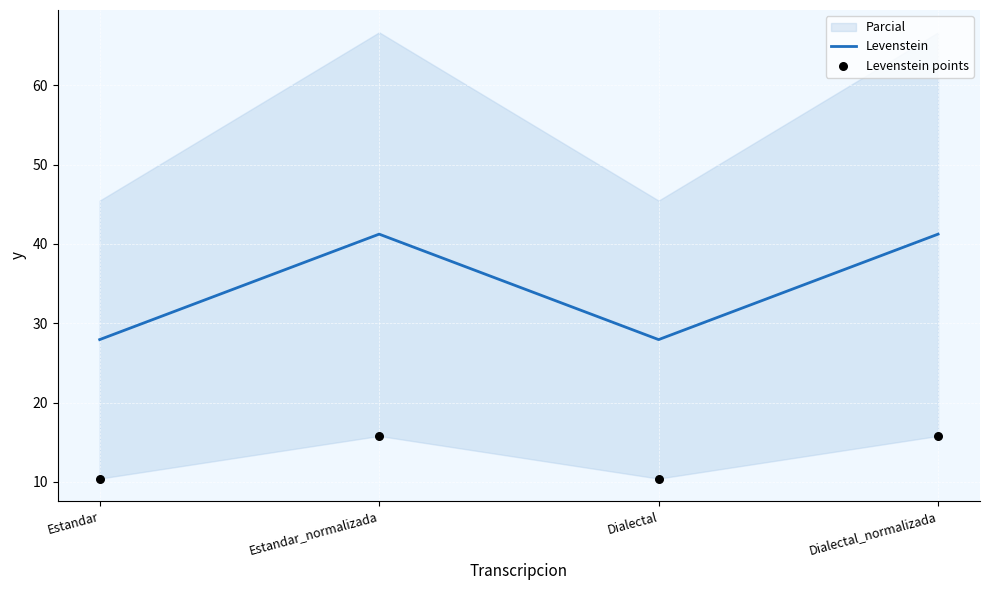

Is the value of Levenstein points at Dialectal greater than the value of Levenstein at Dialectal?

No